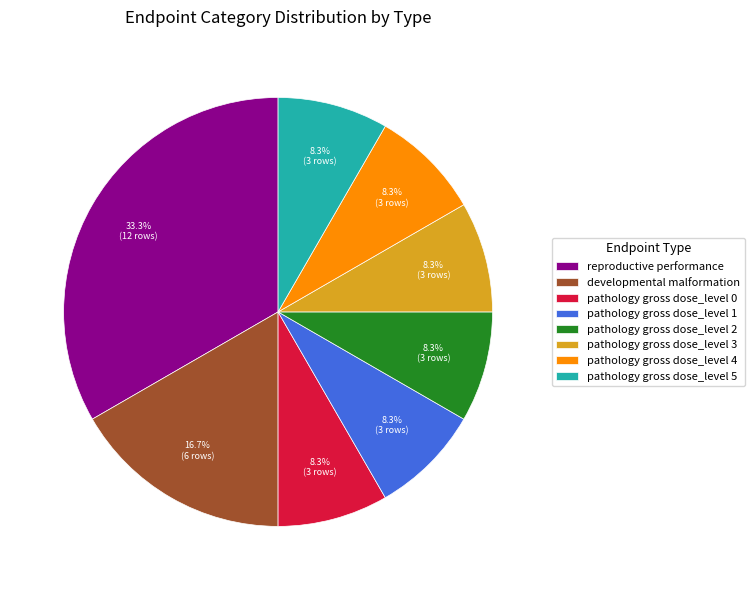

Which has a higher value, reproductive performance or pathology gross dose_level 1?

reproductive performance